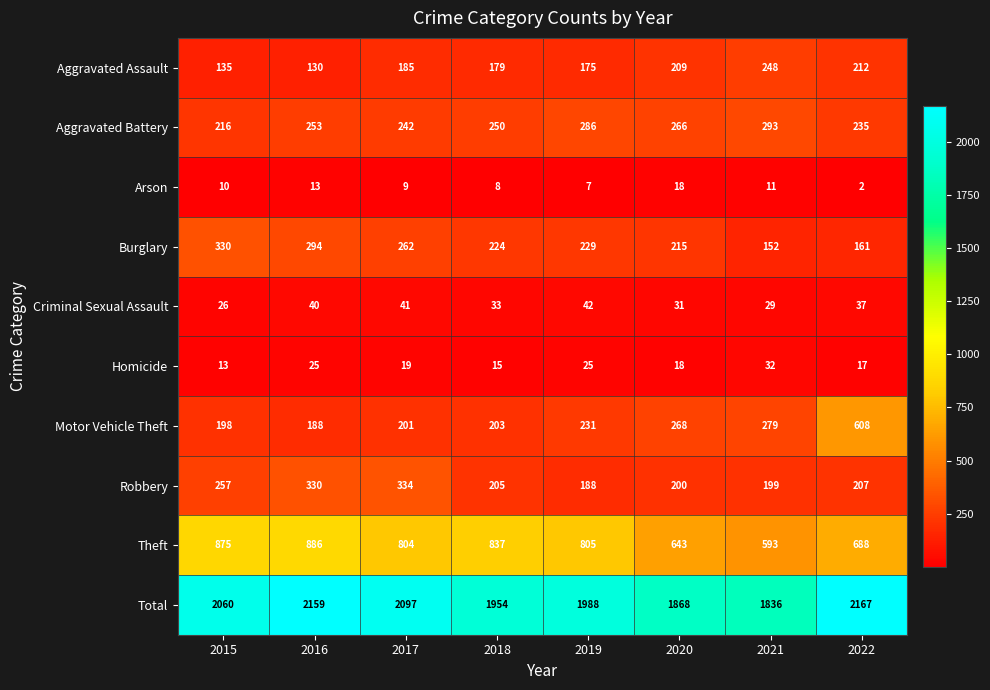

What is the difference between the maximum and minimum values in the Theft series?

293